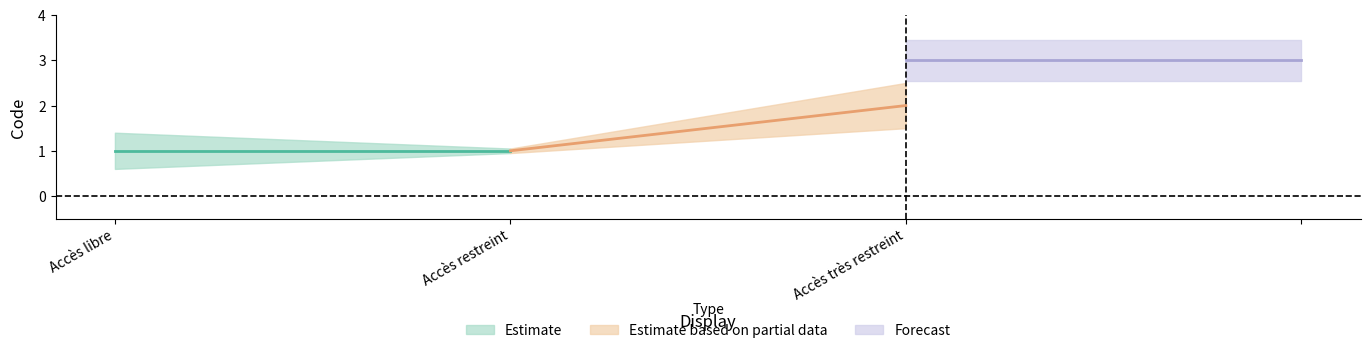

Rank the categories by value from highest to lowest.

Accès très restreint, Accès restreint, Accès libre